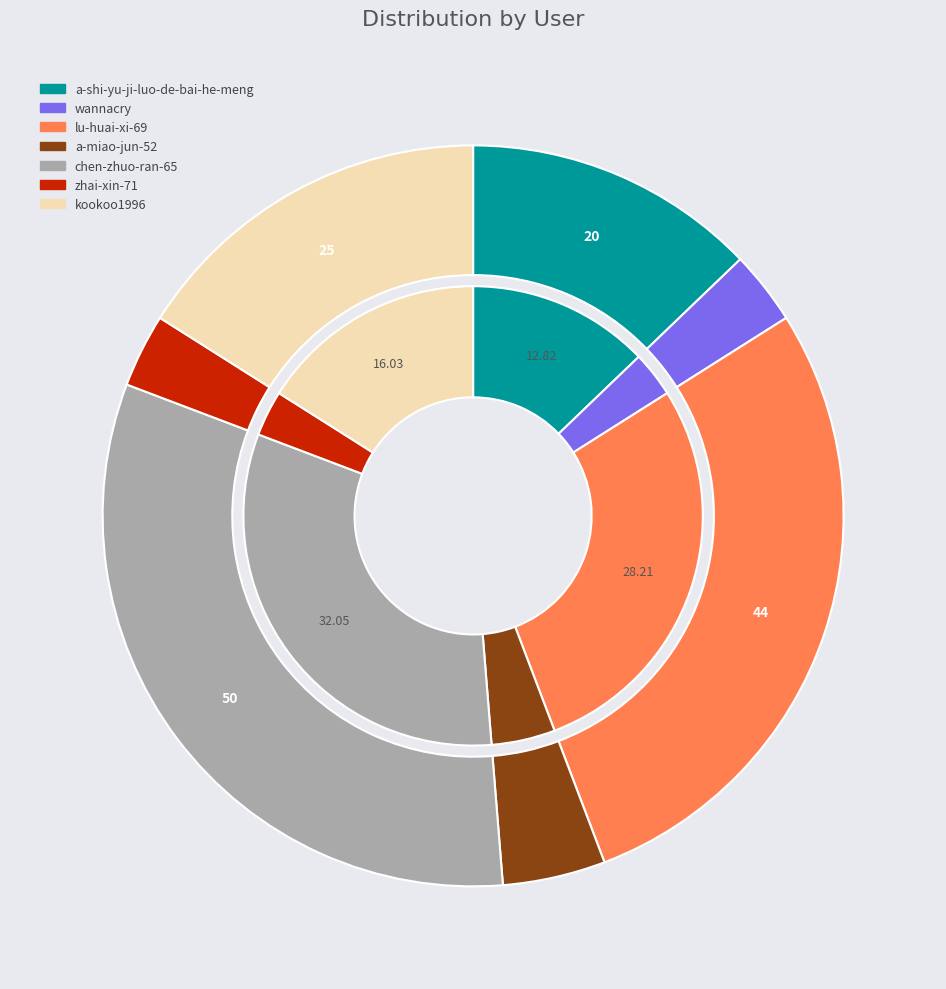

To the nearest percent, what is the difference between the largest and smallest slice percentages?

29%